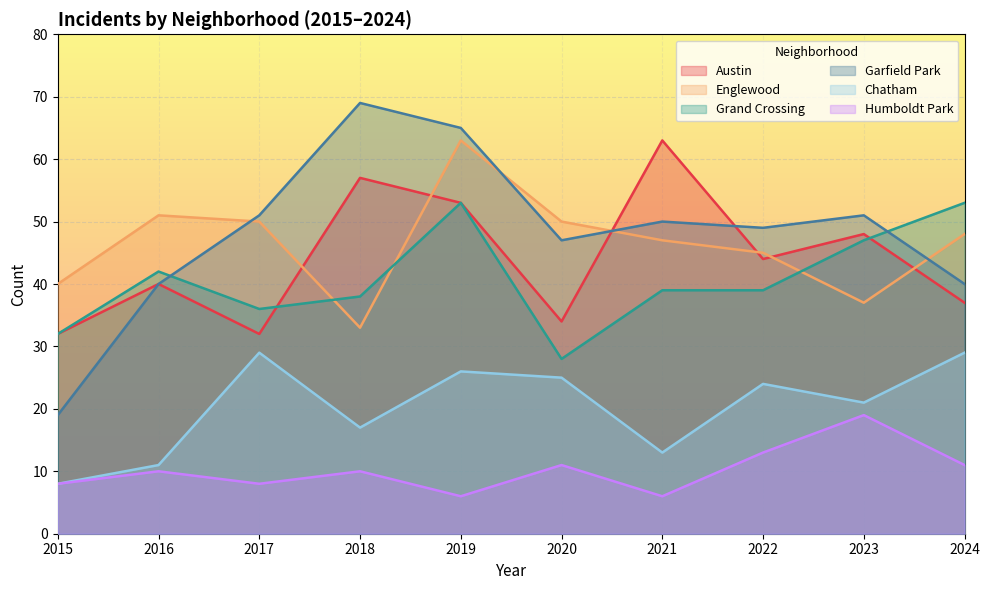

Where is the first local maximum for Grand Crossing?

2016